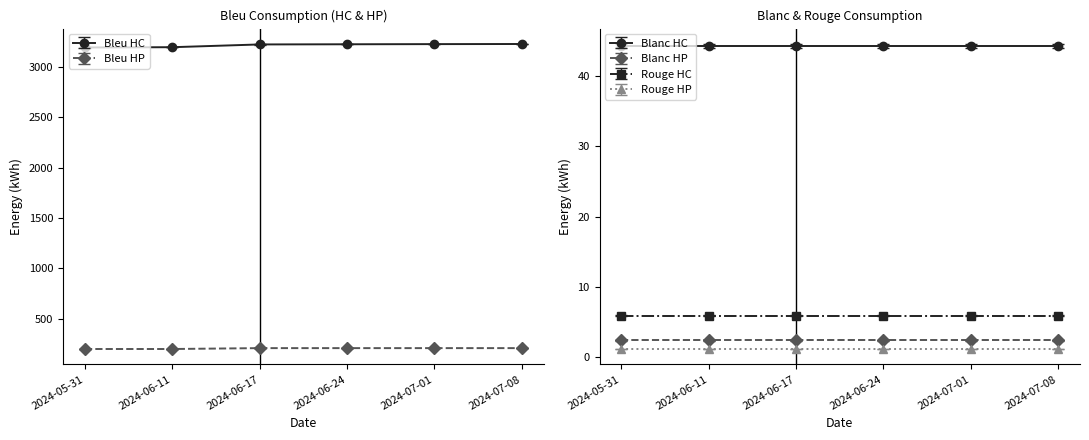

What is the sum of the Bleu HC values at 2024-06-24 and 2024-06-17?

6448.4